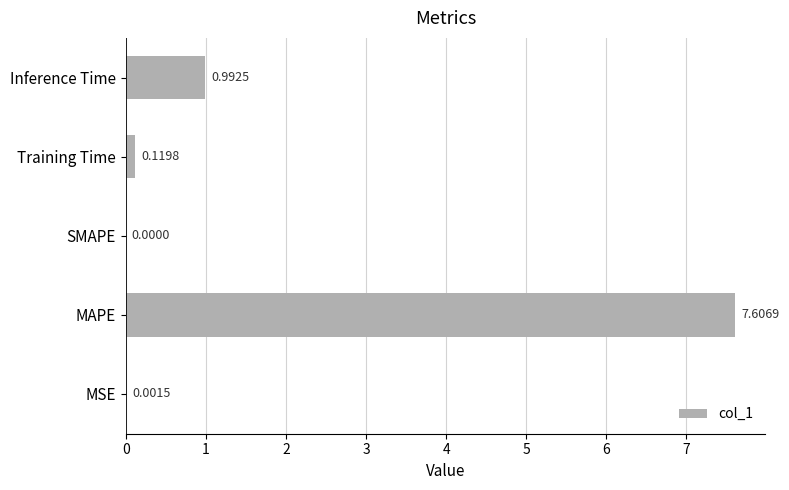

Where is the data nearest to the value 3?

Inference Time